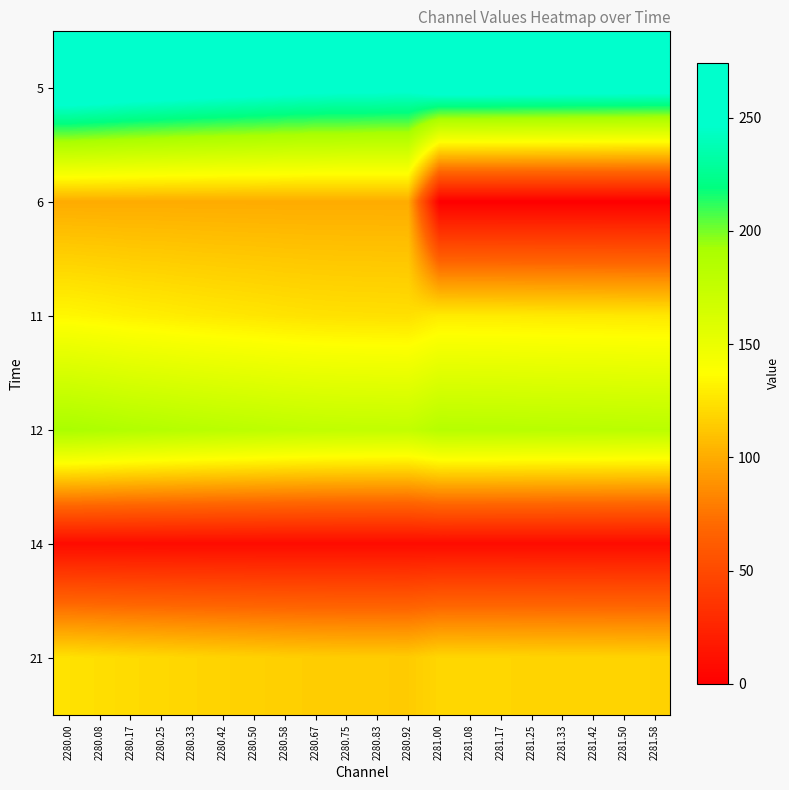

Reading right to left, what are all the values shown in this chart?

5: 2281.58=259.9	2281.50=260.5	2281.42=261.2	2281.33=261.4	2281.25=261.9	2281.17=262.6	2281.08=263.0	2281.00=263.3	2280.92=252.5	2280.83=253.2	2280.75=253.7	2280.67=254.6	2280.58=256.2	2280.50=258.5	2280.42=260.5	2280.33=262.8	2280.25=265.4	2280.17=267.8	2280.08=271.3	2280.00=274.3
6: 2281.58=0.0	2281.50=0.0	2281.42=0.0	2281.33=0.0	2281.25=0.0	2281.17=0.0	2281.08=0.0	2281.00=0.0	2280.92=100.0	2280.83=100.0	2280.75=100.0	2280.67=100.0	2280.58=100.0	2280.50=100.0	2280.42=100.0	2280.33=100.0	2280.25=100.0	2280.17=100.0	2280.08=100.0	2280.00=100.0
11: 2281.58=127.1	2281.50=127.3	2281.42=127.7	2281.33=127.8	2281.25=128.0	2281.17=128.4	2281.08=128.6	2281.00=128.7	2280.92=123.5	2280.83=123.8	2280.75=124.0	2280.67=124.5	2280.58=125.3	2280.50=126.4	2280.42=127.3	2280.33=128.5	2280.25=129.8	2280.17=130.9	2280.08=132.6	2280.00=134.1
12: 2281.58=181.4	2281.50=181.7	2281.42=182.2	2281.33=182.4	2281.25=182.7	2281.17=183.3	2281.08=183.5	2281.00=183.8	2280.92=176.2	2280.83=176.7	2280.75=177.0	2280.67=177.6	2280.58=178.8	2280.50=180.4	2280.42=181.7	2280.33=183.3	2280.25=185.2	2280.17=186.9	2280.08=189.3	2280.00=191.4
14: 2281.58=8.0	2281.50=8.0	2281.42=8.0	2281.33=8.0	2281.25=8.0	2281.17=8.0	2281.08=8.0	2281.00=8.0	2280.92=8.0	2280.83=8.0	2280.75=8.0	2280.67=8.0	2280.58=8.0	2280.50=8.0	2280.42=8.0	2280.33=8.0	2280.25=8.0	2280.17=8.0	2280.08=8.0	2280.00=8.0
21: 2281.58=117.8	2281.50=118.1	2281.42=118.4	2281.33=118.5	2281.25=118.7	2281.17=119.1	2281.08=119.2	2281.00=119.4	2280.92=114.5	2280.83=114.8	2280.75=115.0	2280.67=115.4	2280.58=116.1	2280.50=117.2	2280.42=118.1	2280.33=119.1	2280.25=120.3	2280.17=121.4	2280.08=123.0	2280.00=124.4